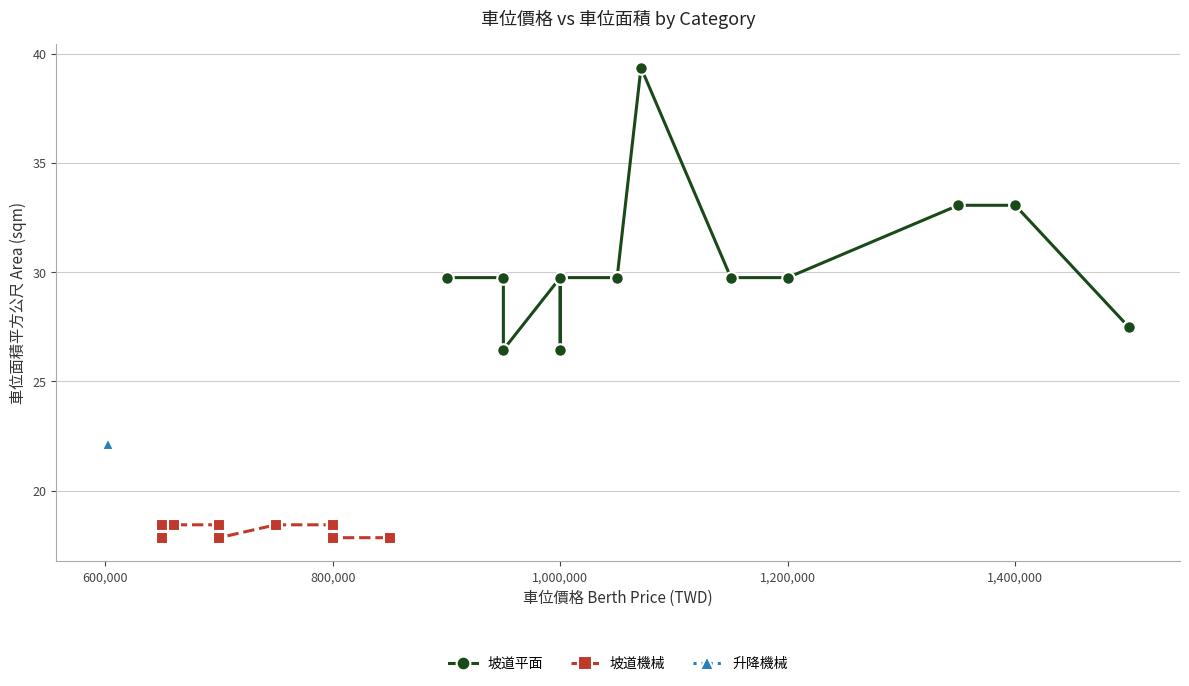

True or false: 坡道機械 has a value of 17.9 at 800,000.

True